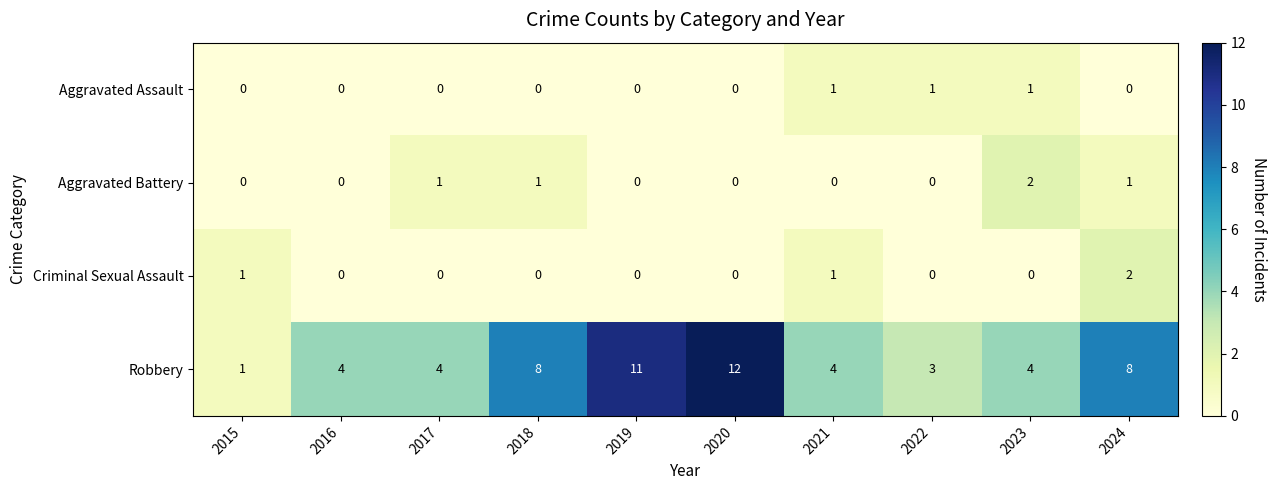

The value of Robbery at 2020 is 12. True or false?

True